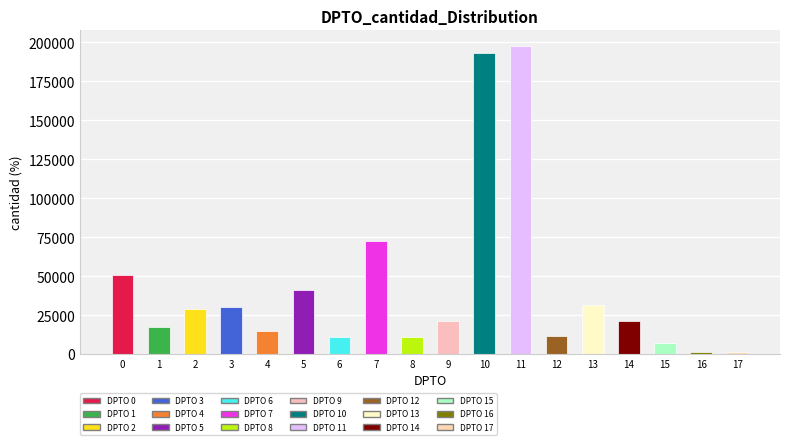

How many values are below 21504?

9